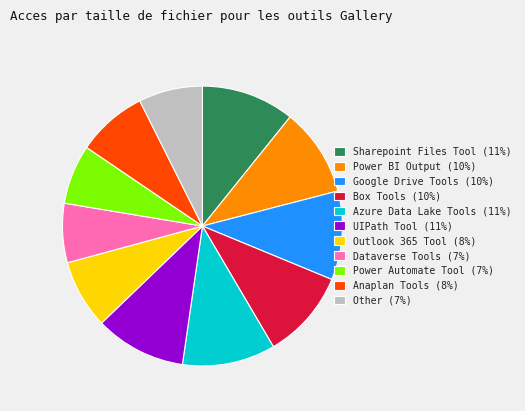

The Dataverse Tools (7%) slice represents 1% of the pie. True or false?

False